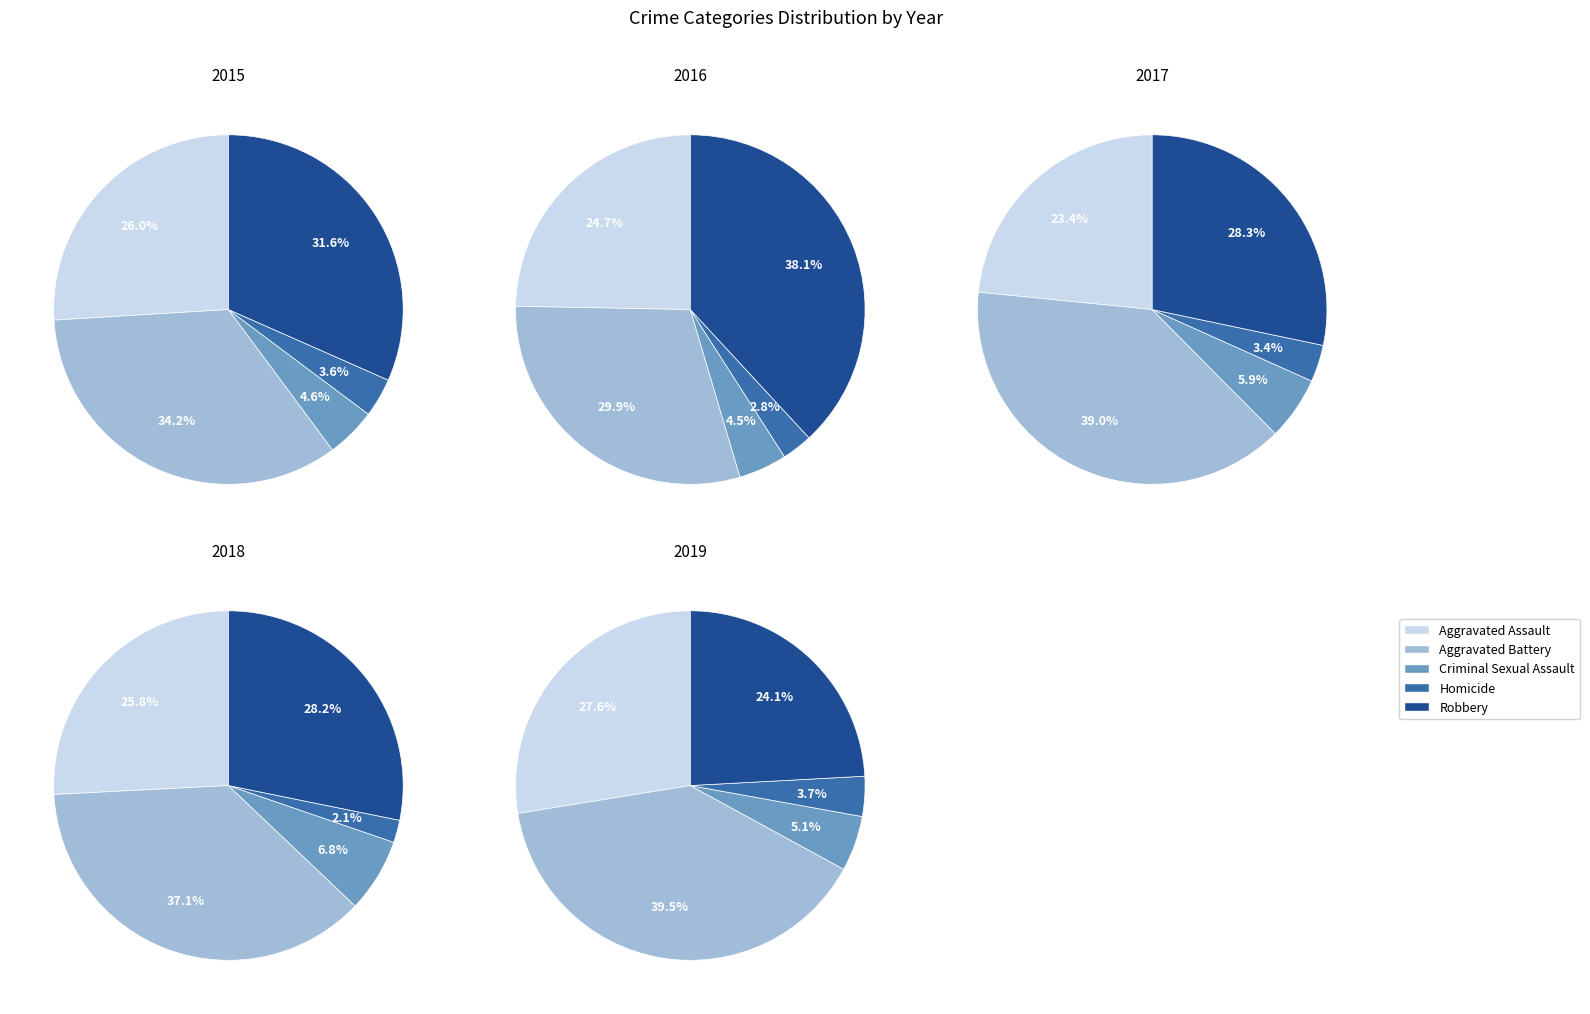

Is there any slice that represents more than half of the pie?

No